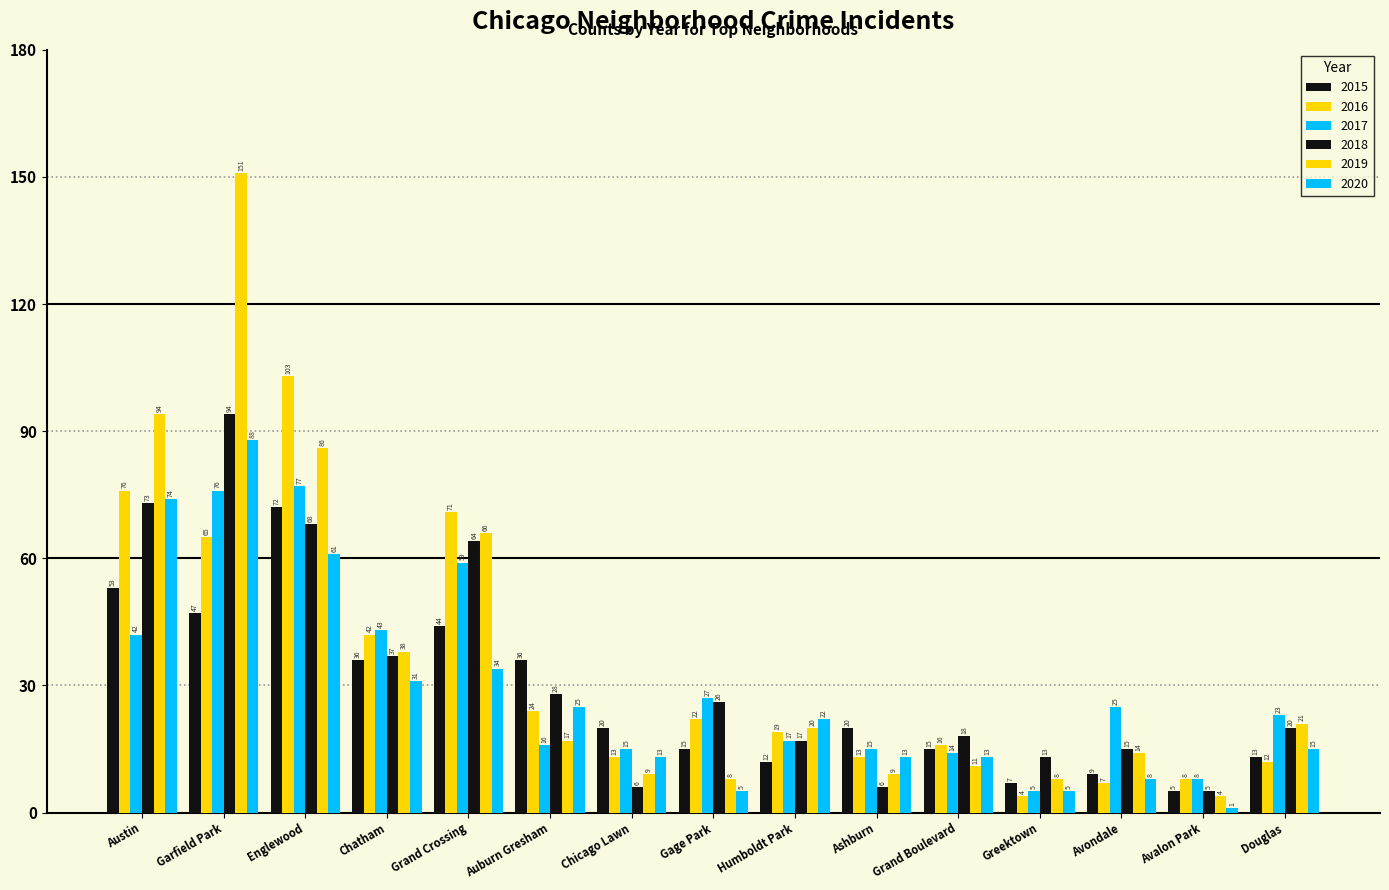

At which category does the chart reach its peak across all series?

Garfield Park